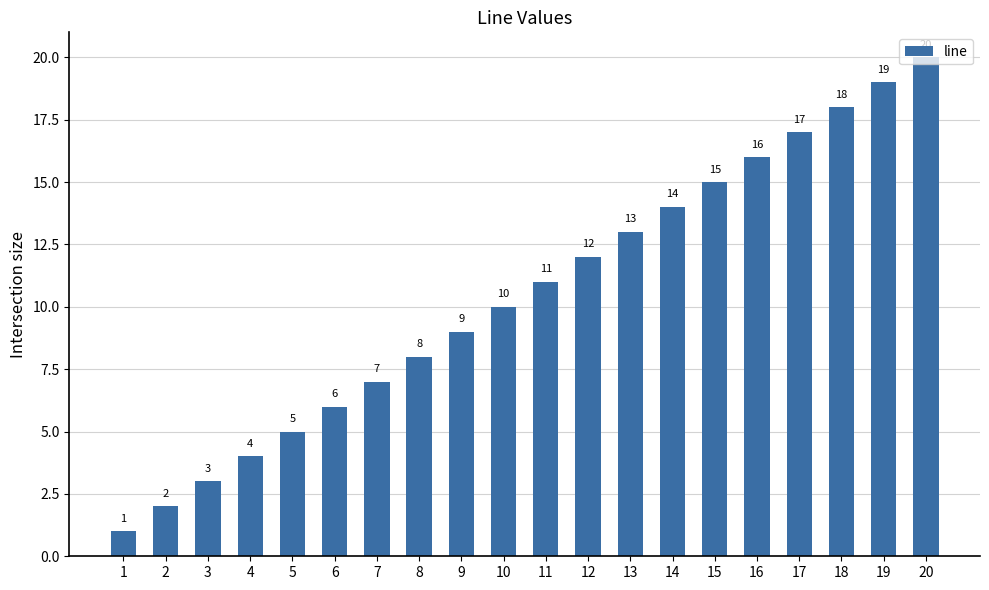

Does the chart contain any negative values?

No